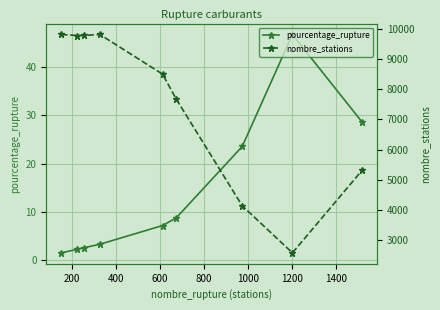

True or false: pourcentage_rupture has more than 0 points higher than both neighbors.

True